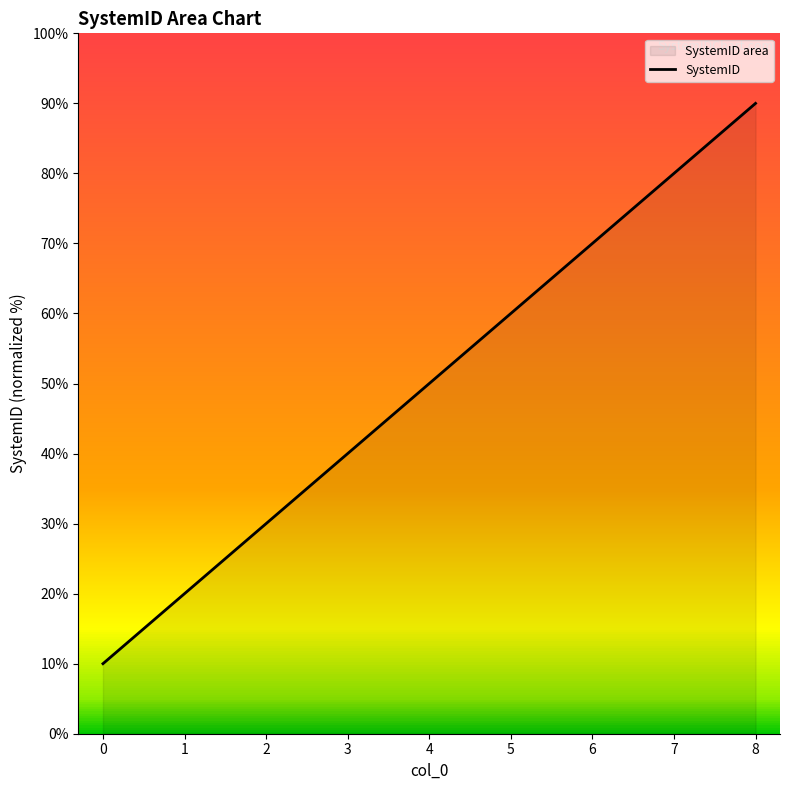

List the labels in order of value, largest first.

8, 7, 6, 5, 4, 3, 2, 1, 0